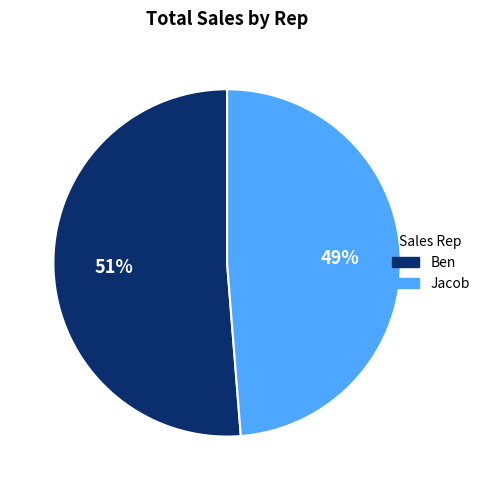

Is it true that Ben is 51% of the pie?

True